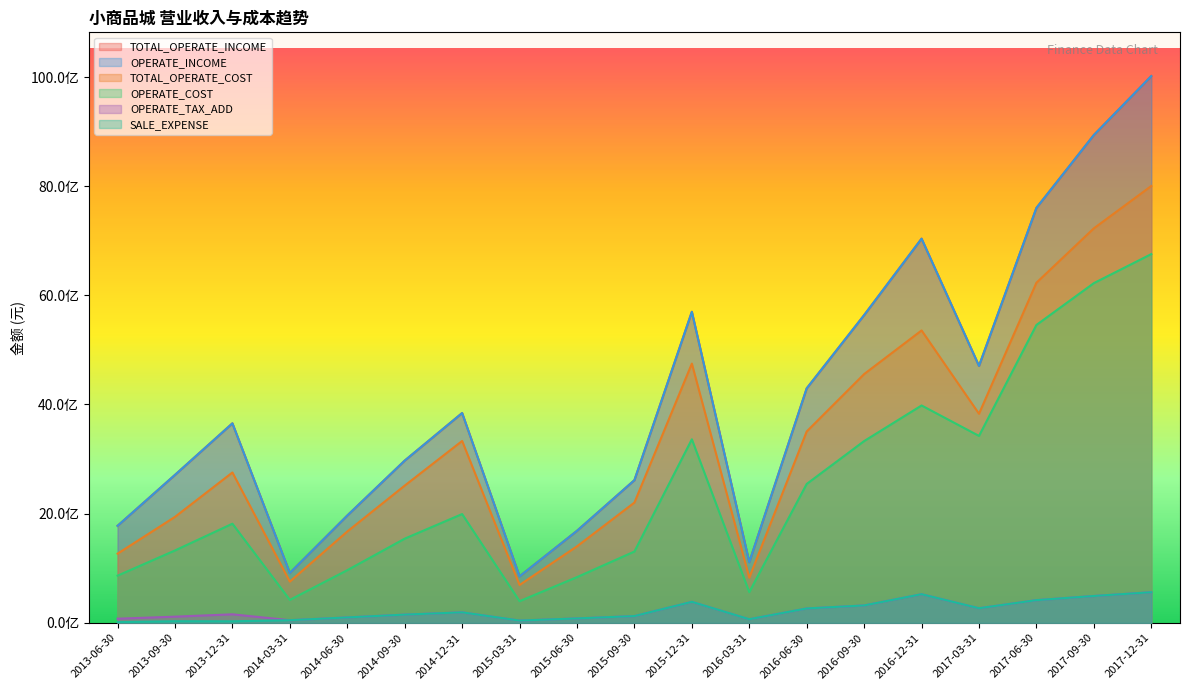

Rank the categories by OPERATE_TAX_ADD value from highest to lowest.

2017-12-31, 2016-12-31, 2017-09-30, 2017-06-30, 2015-12-31, 2016-09-30, 2017-03-31, 2016-06-30, 2014-12-31, 2013-12-31, 2014-09-30, 2015-09-30, 2013-09-30, 2014-06-30, 2015-06-30, 2013-06-30, 2016-03-31, 2014-03-31, 2015-03-31